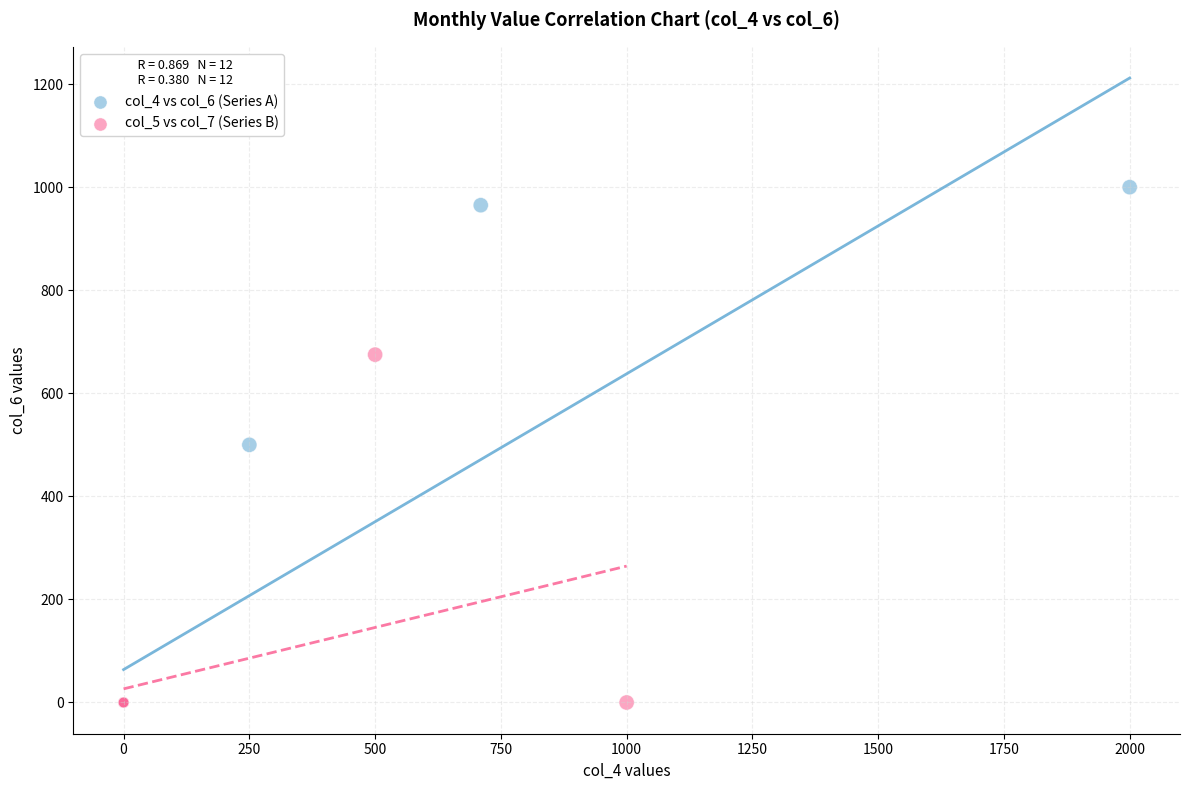

Which series reaches the maximum Y coordinate?

col_4 vs col_6 (Series A)